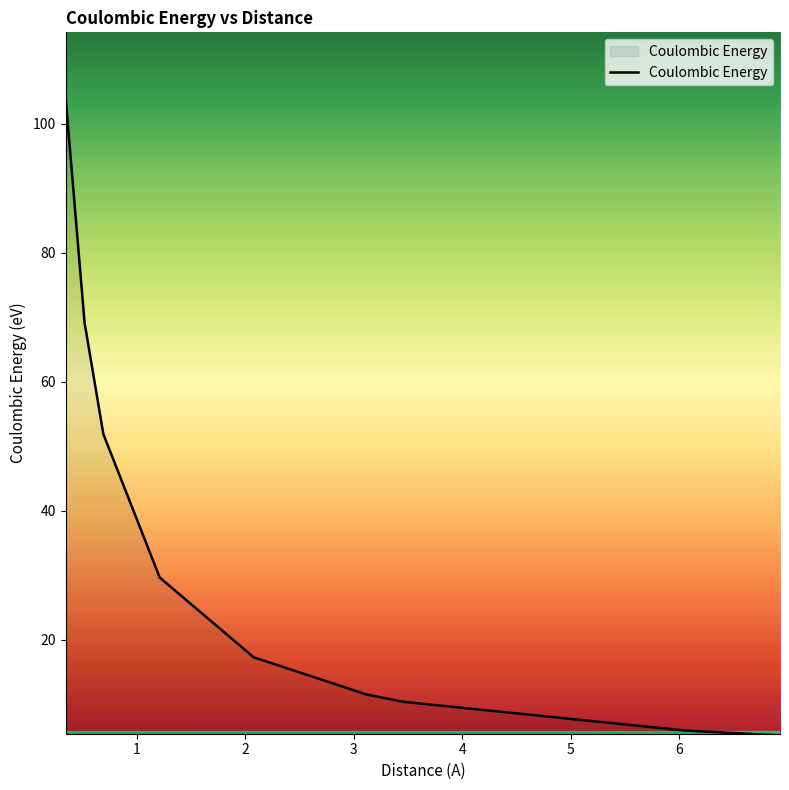

What is the smallest value displayed?

5.2